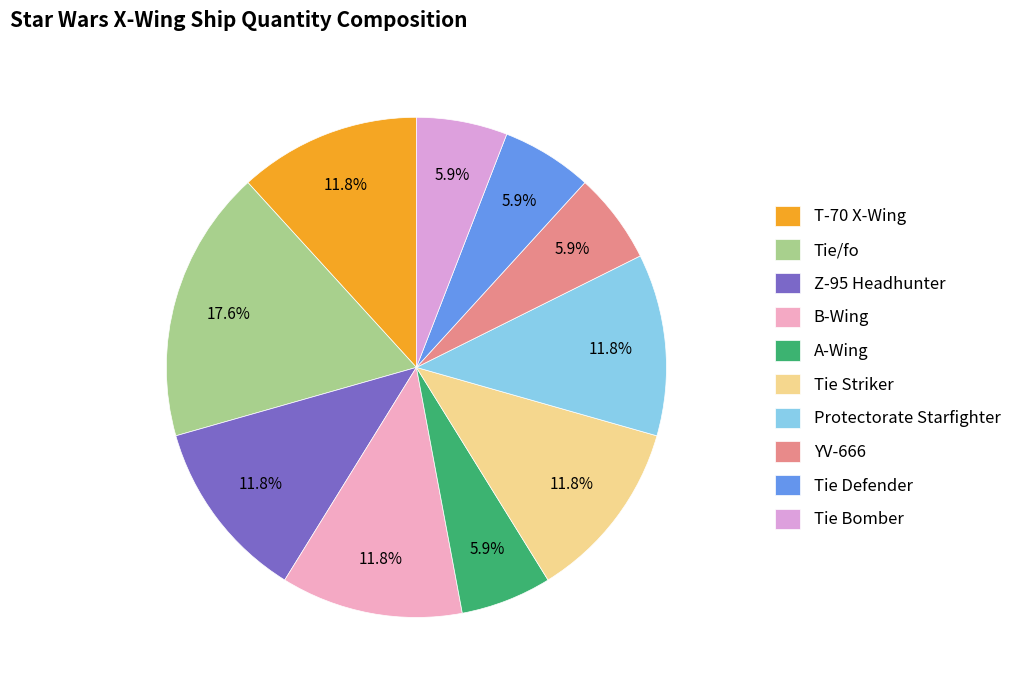

Which category has the biggest portion of the pie?

Tie/fo